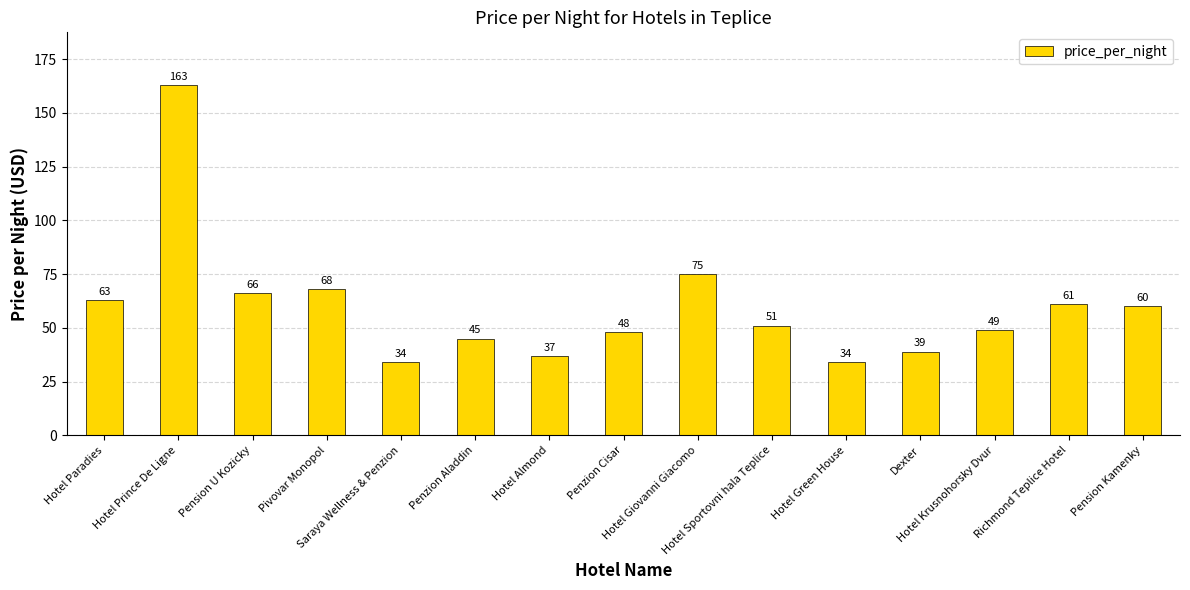

True or false: the data shows 163 at Hotel Prince De Ligne.

True